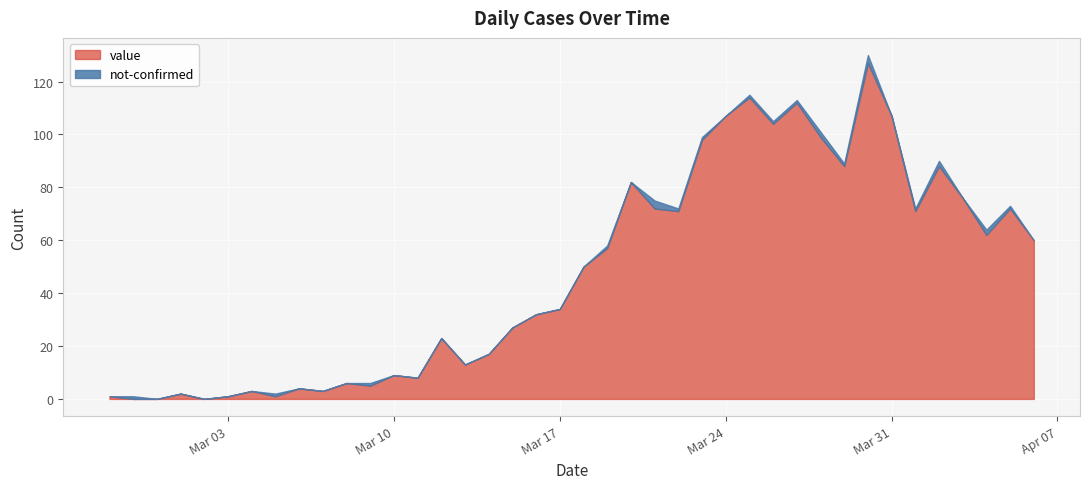

What is the sum of all not-confirmed values?

24